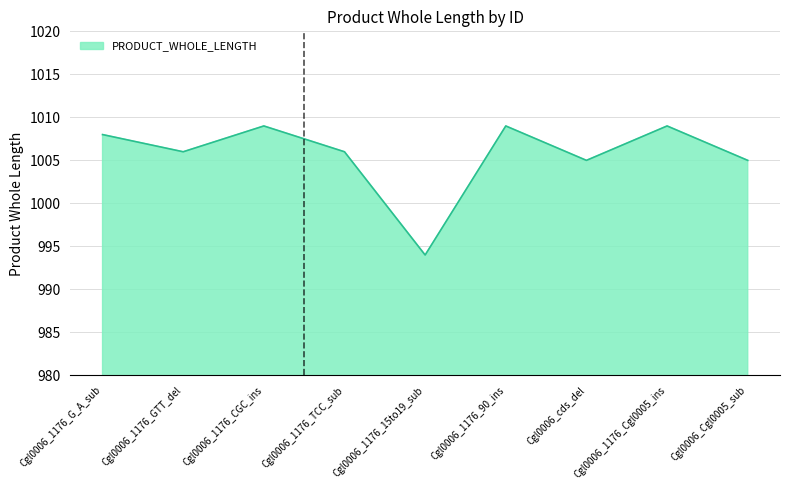

What is the difference between the maximum and second lowest values?

4